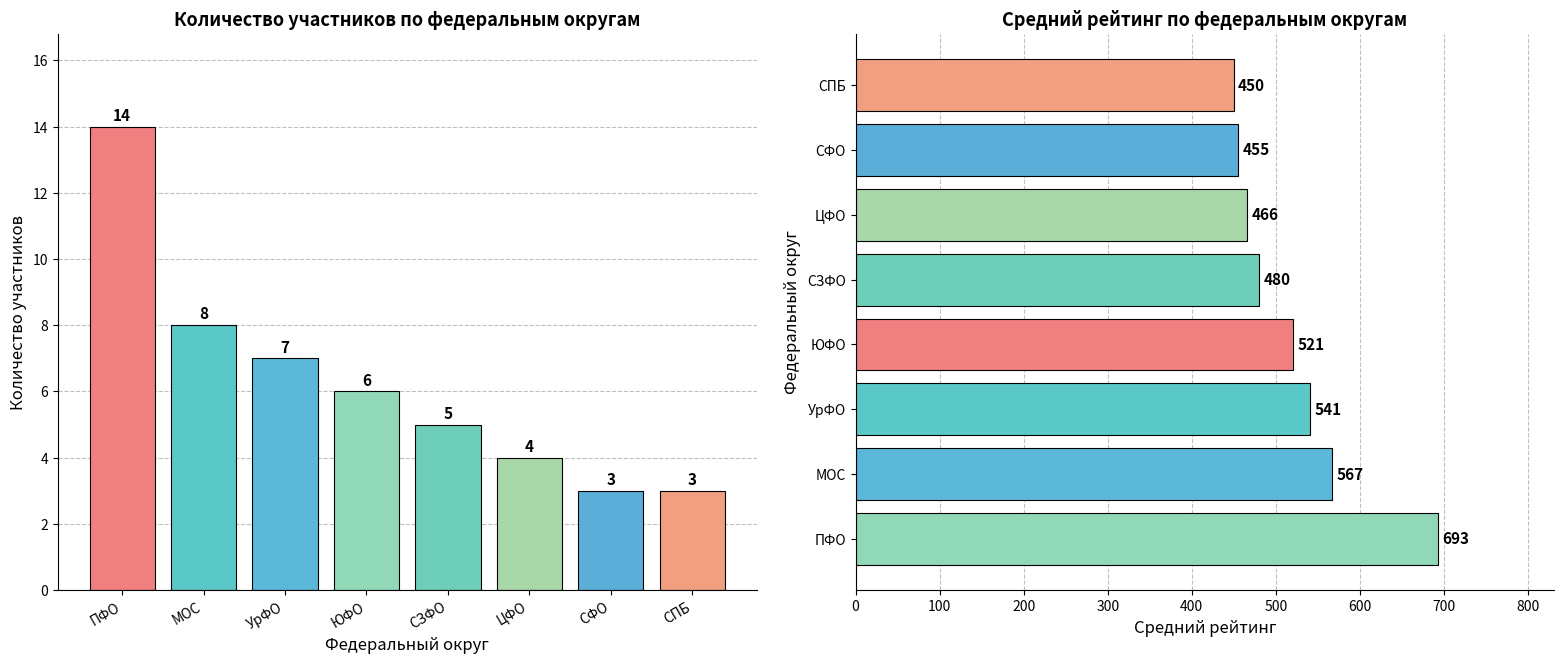

How many distinct data groups are displayed?

2